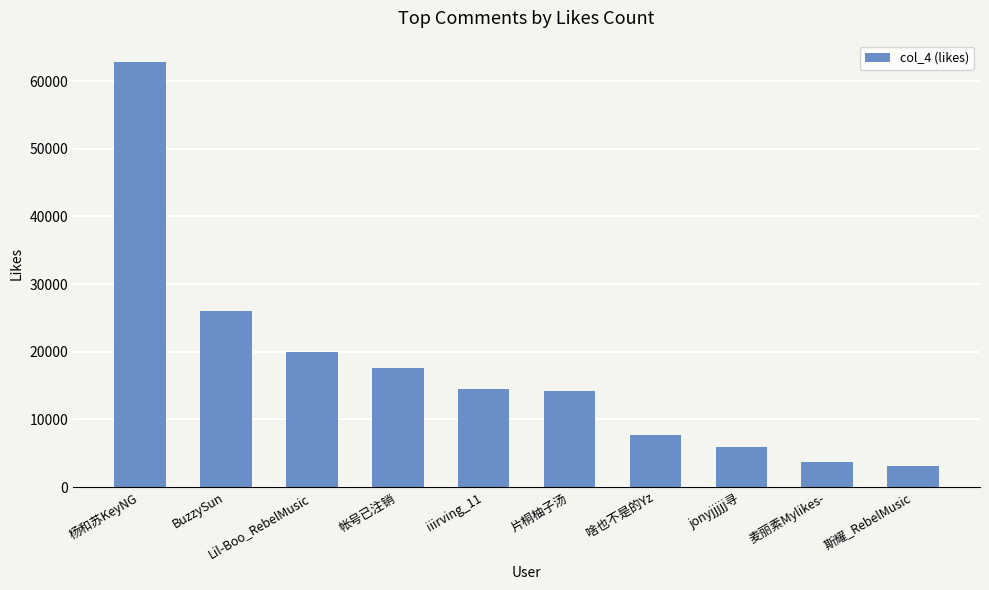

What is the greatest value displayed?

62821